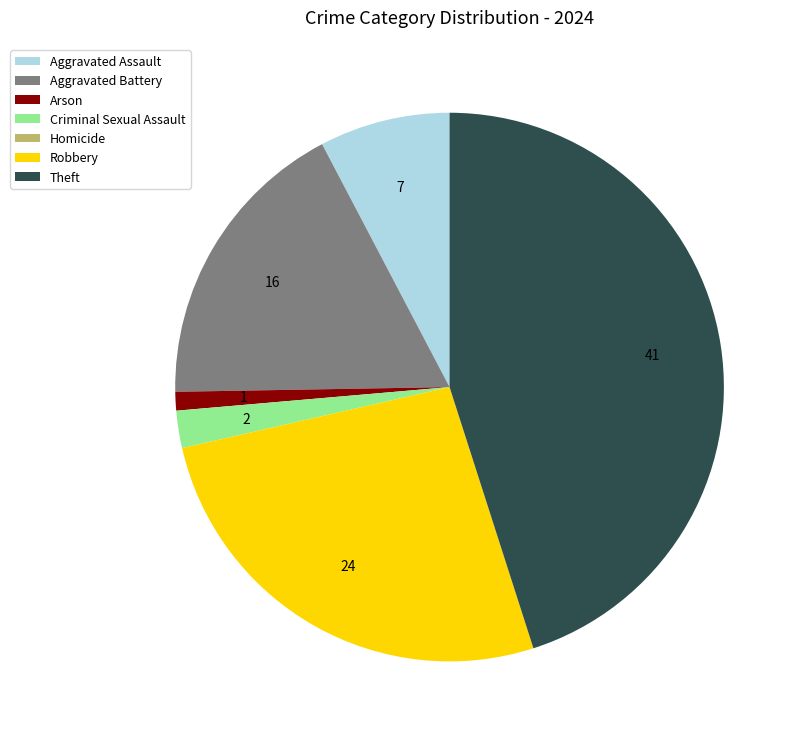

The Aggravated Battery slice represents 6% of the pie. True or false?

False